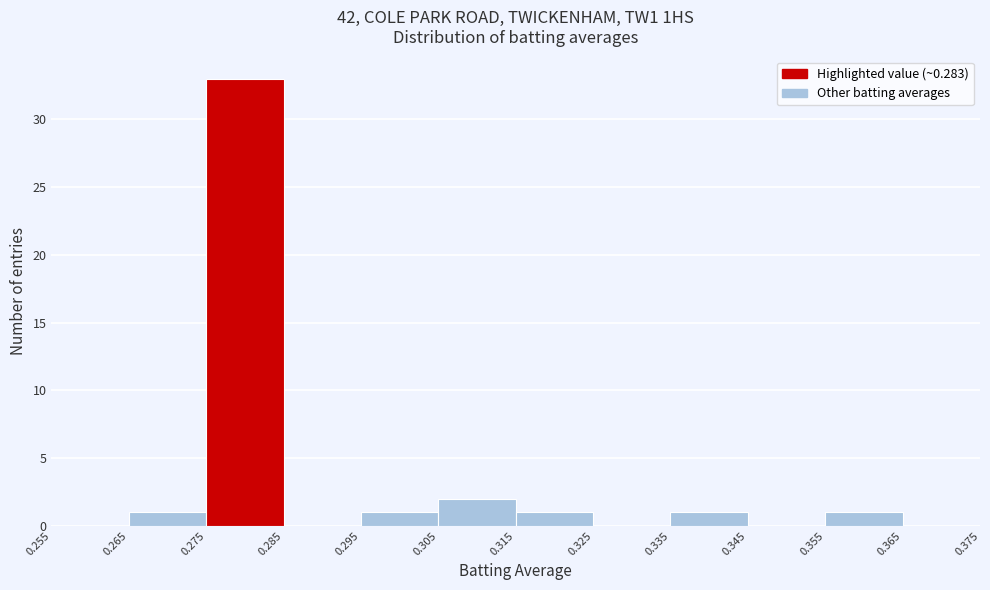

Reading left to right, list every bar in this chart as the range it spans on the x-axis followed by its height. The values are not printed on the chart, so give them approximately, as read against the axis.

0.255 to 0.265: 0
0.265 to 0.275: 1
0.275 to 0.285: 33
0.285 to 0.295: 0
0.295 to 0.305: 1
0.305 to 0.315: 2
0.315 to 0.325: 1
0.325 to 0.335: 0
0.335 to 0.345: 1
0.345 to 0.355: 0
0.355 to 0.365: 1
0.365 to 0.375: 0